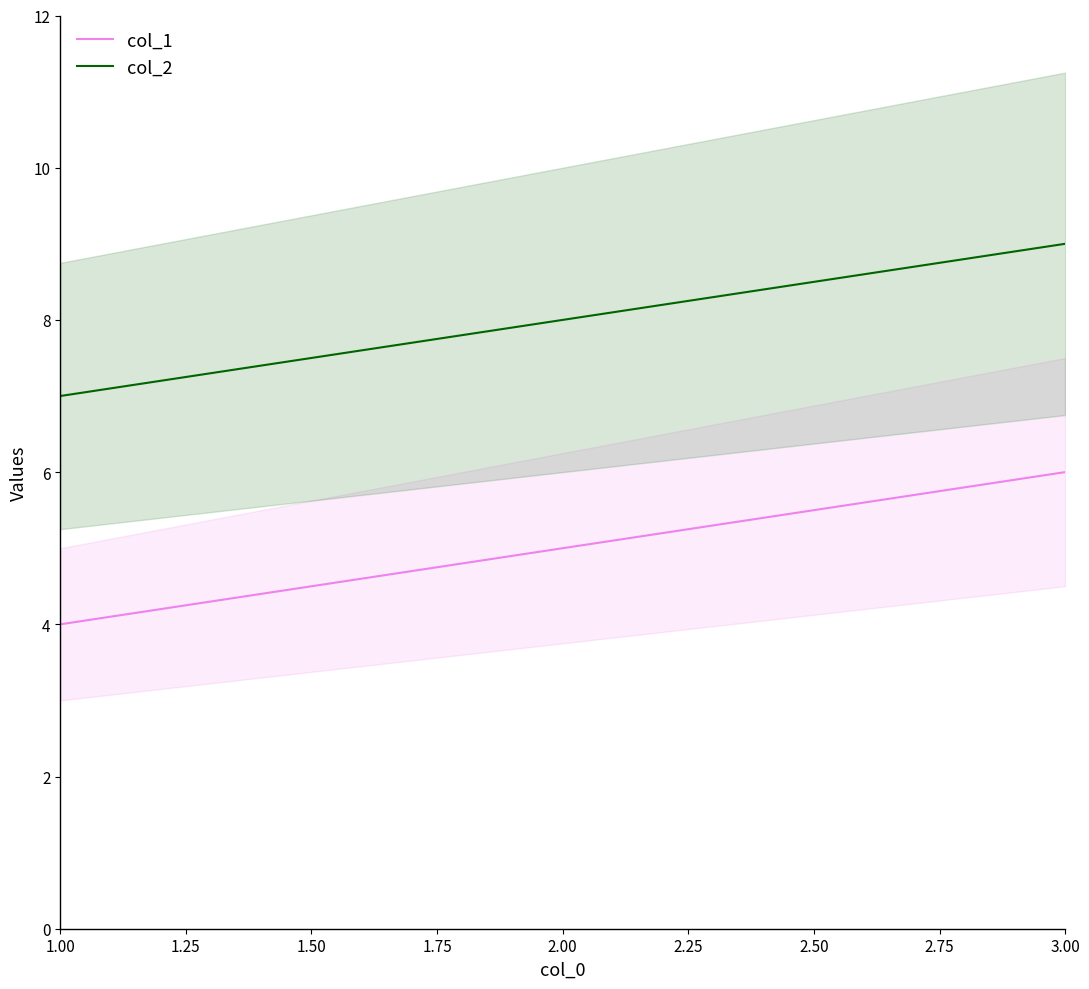

What is the sum of all col_1 values?

15